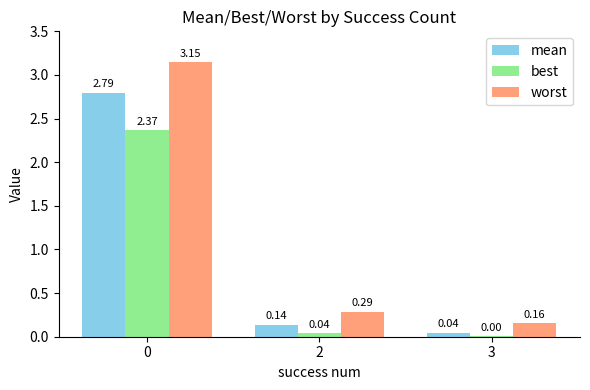

Which series has the largest total across all categories?

worst